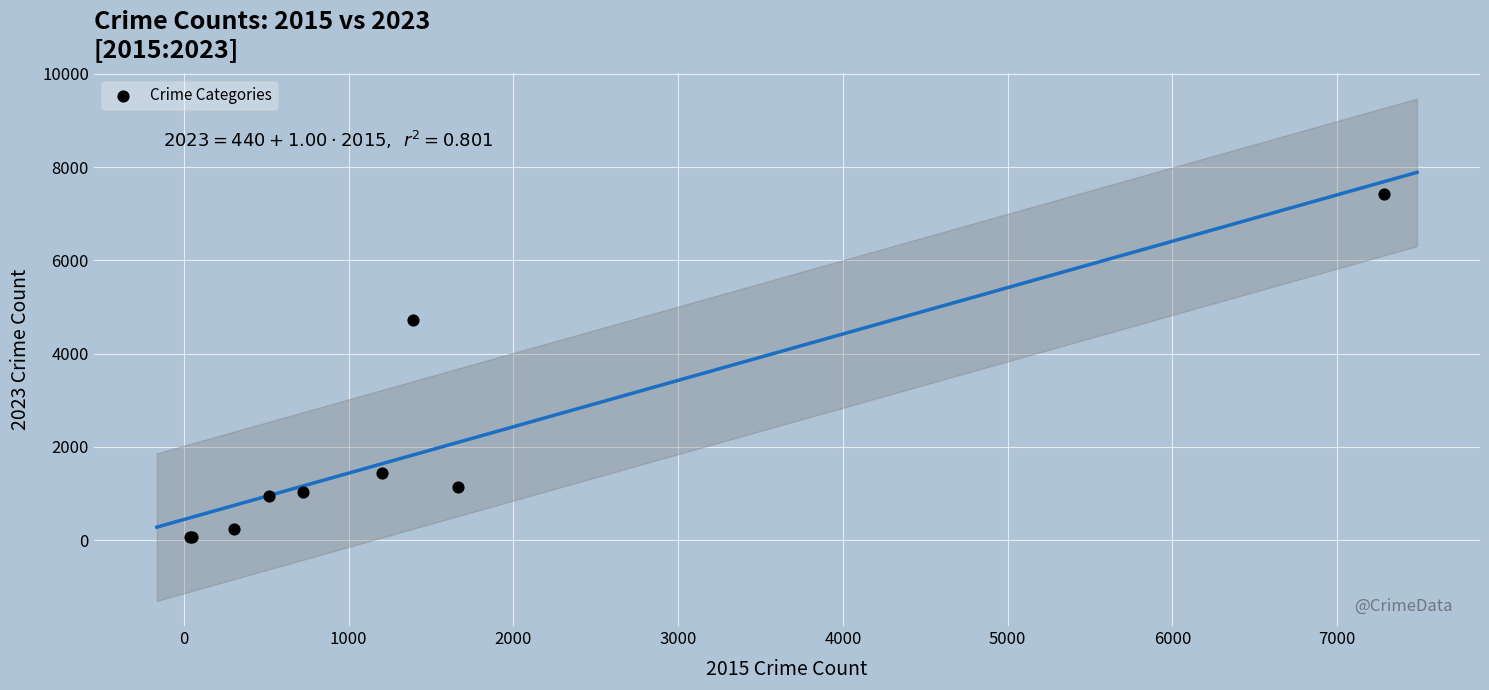

What Y value in the scatter plot is closest to 3750?

4722